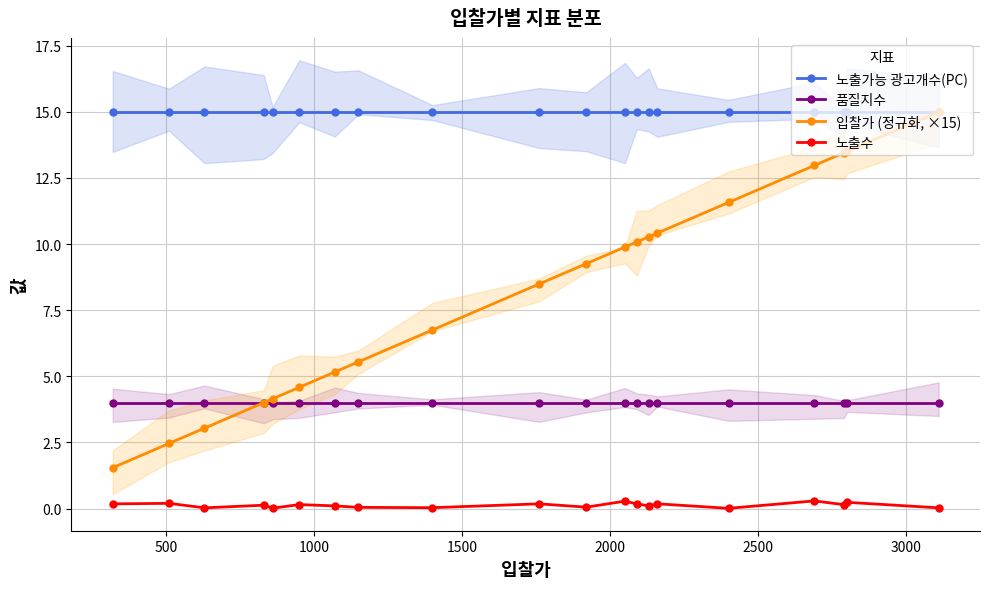

What is the maximum value for 품질지수?

4.0